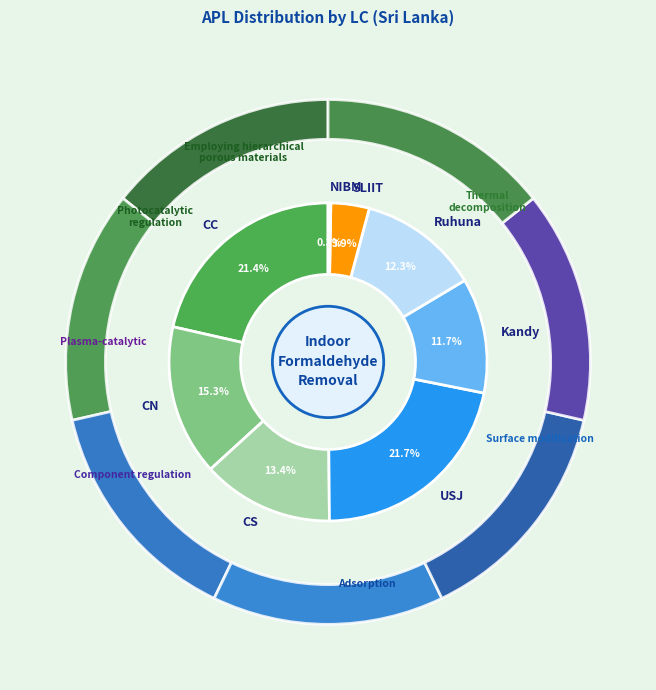

Which category has the smallest portion of the pie?

NIBM